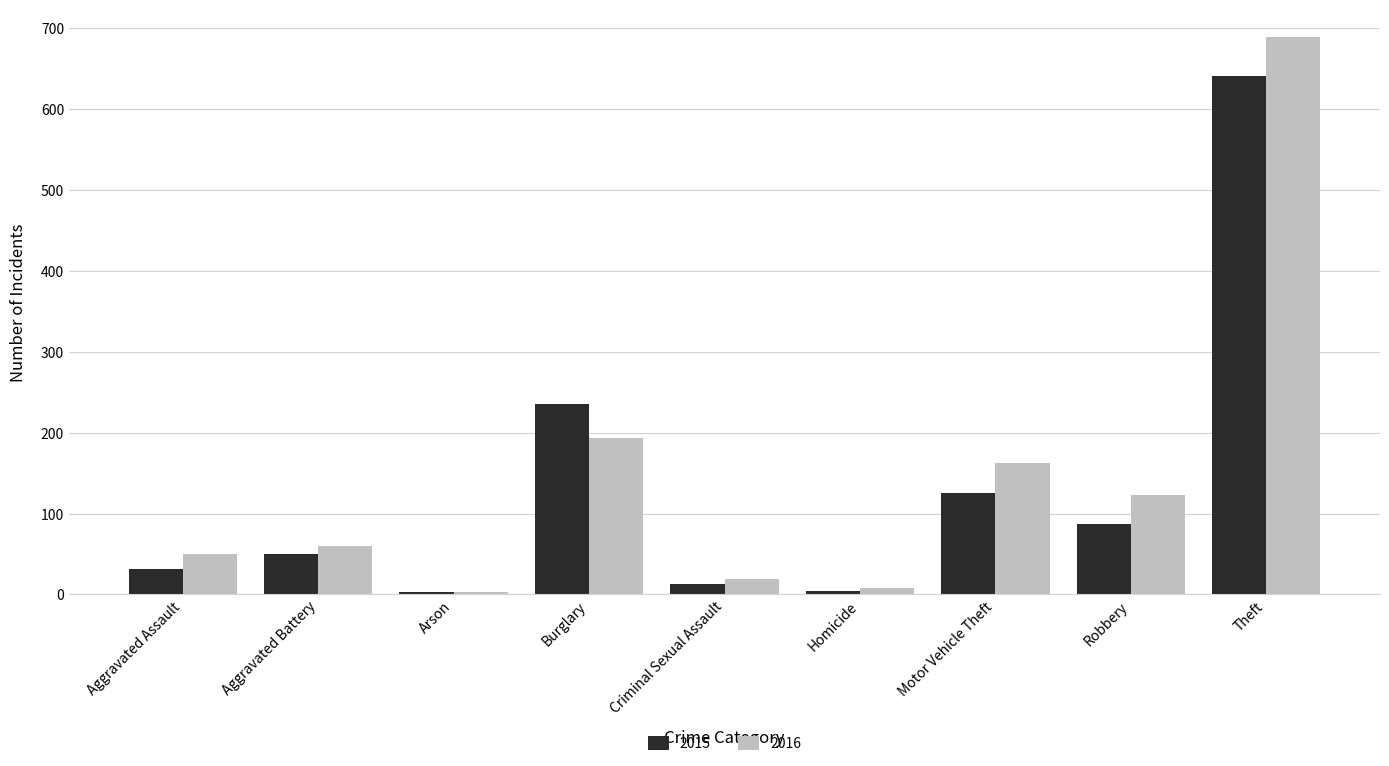

The 2015 series shows 31 at Aggravated Assault. True or false?

True